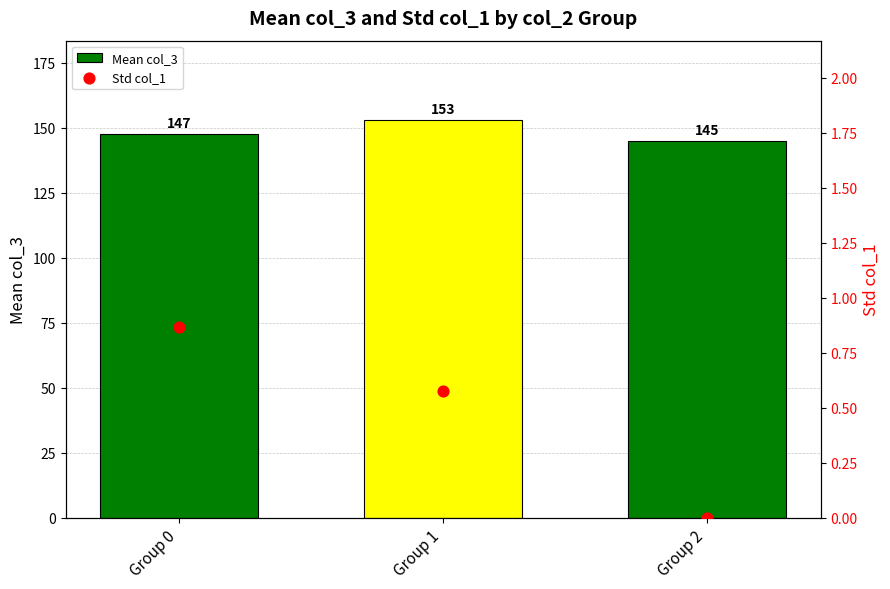

At which category is the sum across all series the highest?

Group 1